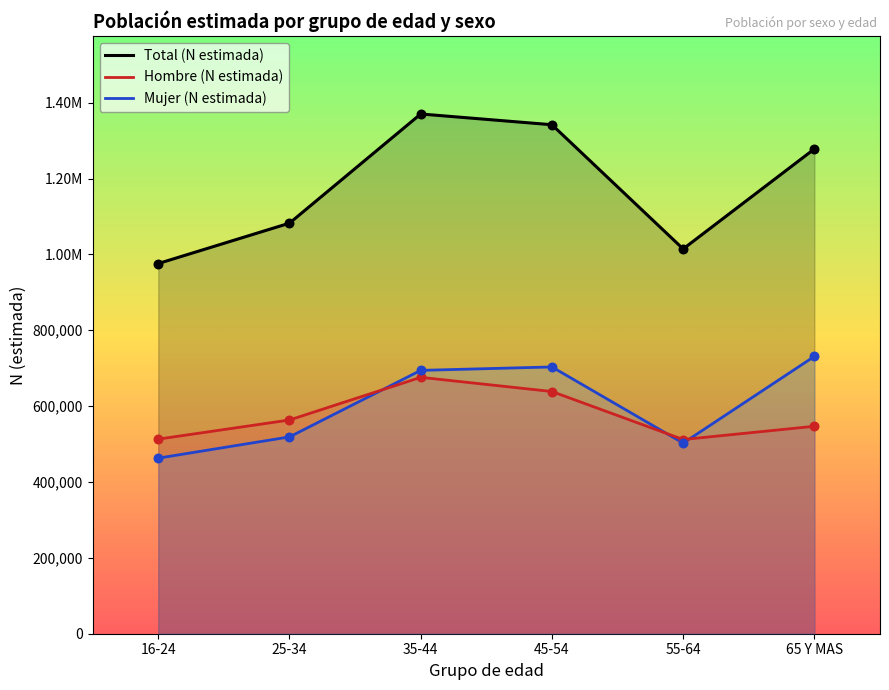

Is the value of Hombre (N estimada) at 65 Y MAS greater than the value of Total (N estimada) at 25-34?

No